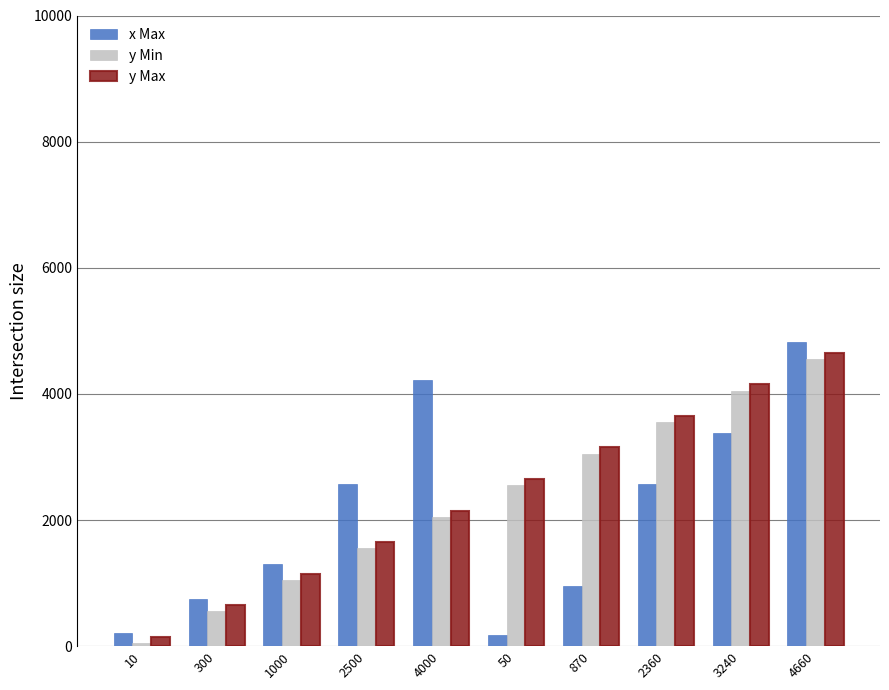

Is the value of x Max at 300 greater than the value of y Min at 2500?

No